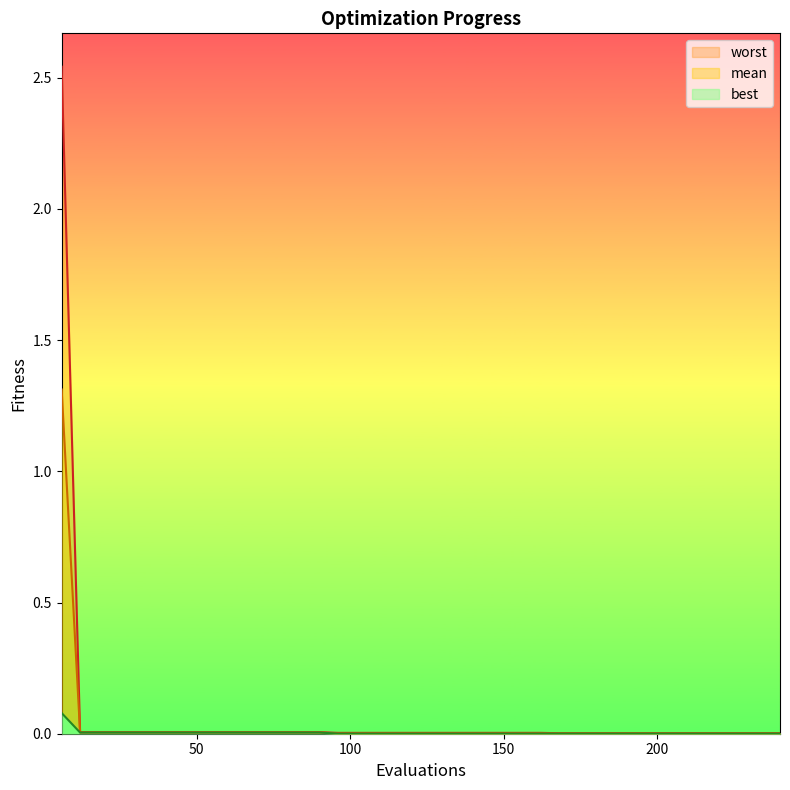

What are all the series names shown in the legend?

mean, best, worst